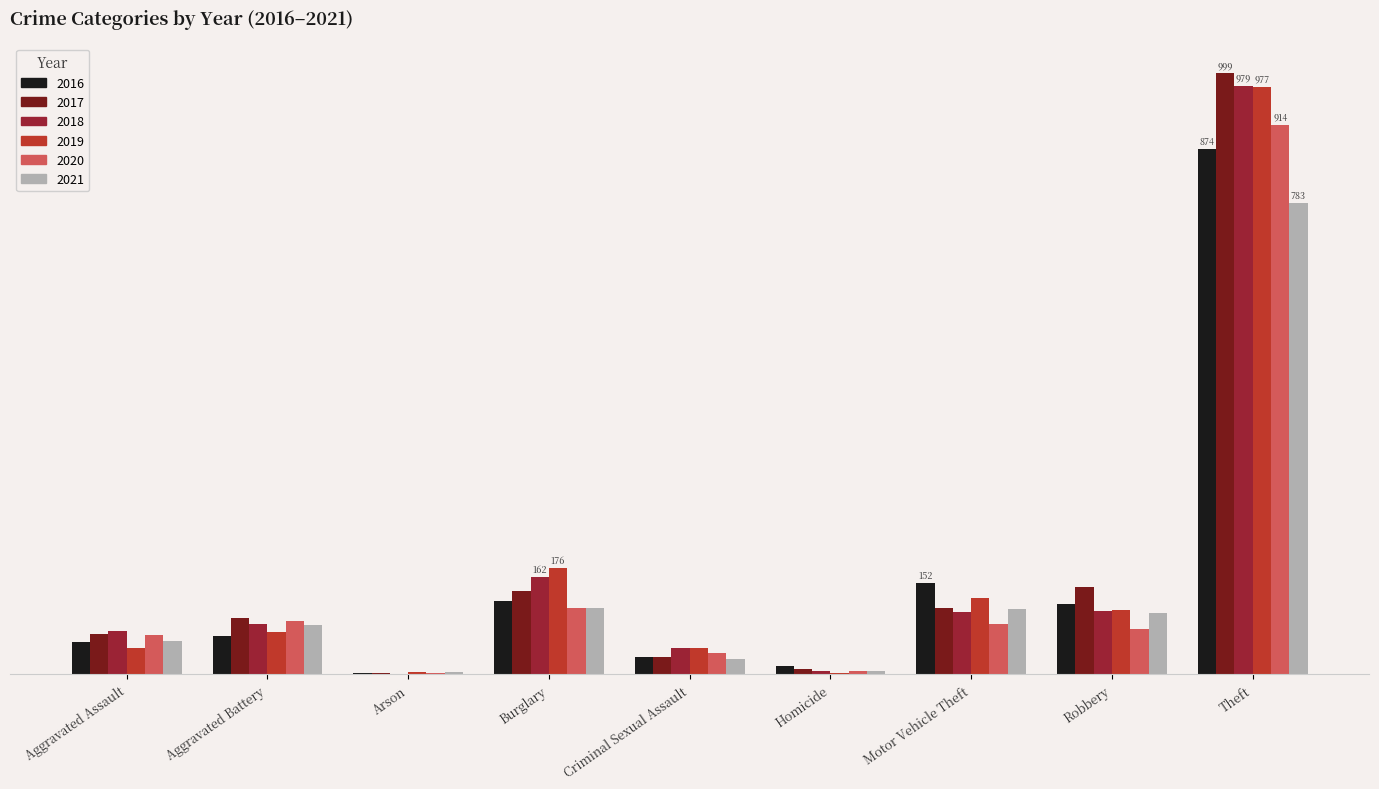

What is the label of the 8th bar from the right?

Aggravated Battery